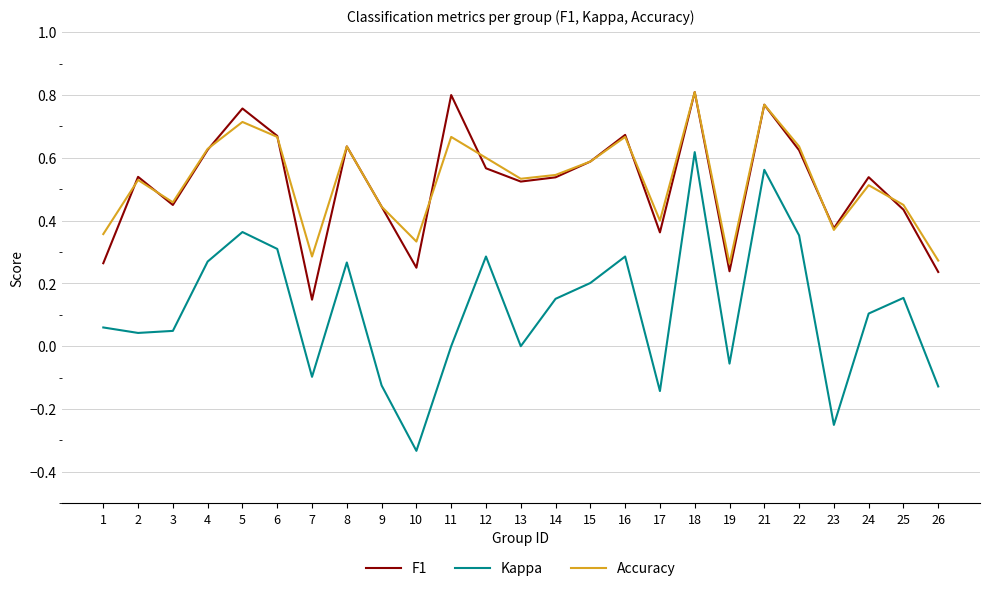

How many distinct data groups are displayed?

3